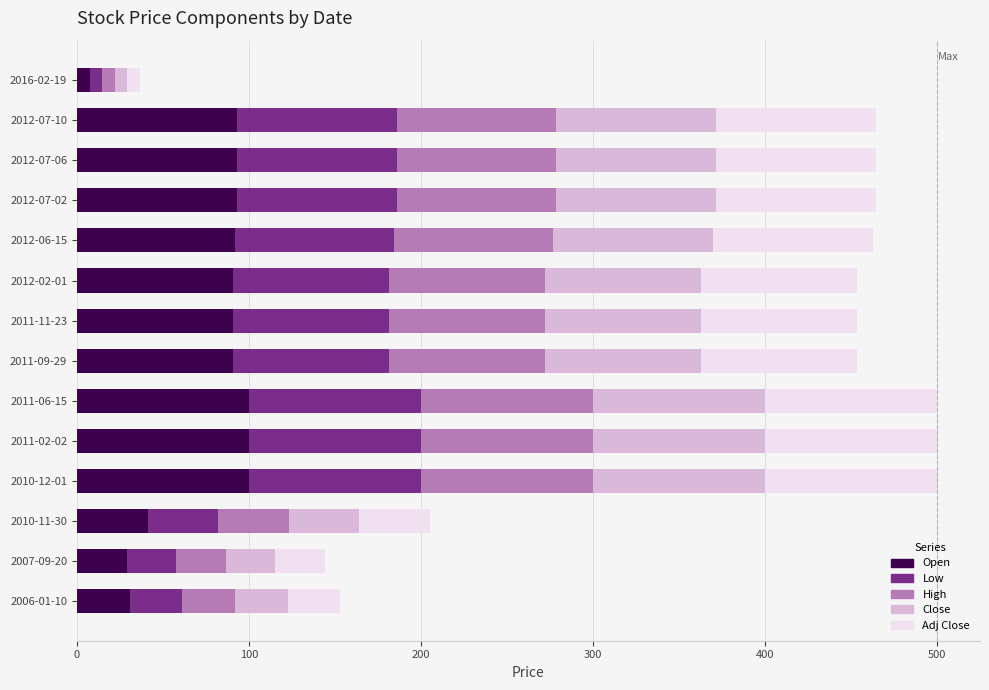

The Open series shows 100.0 at 2011-06-15. True or false?

True